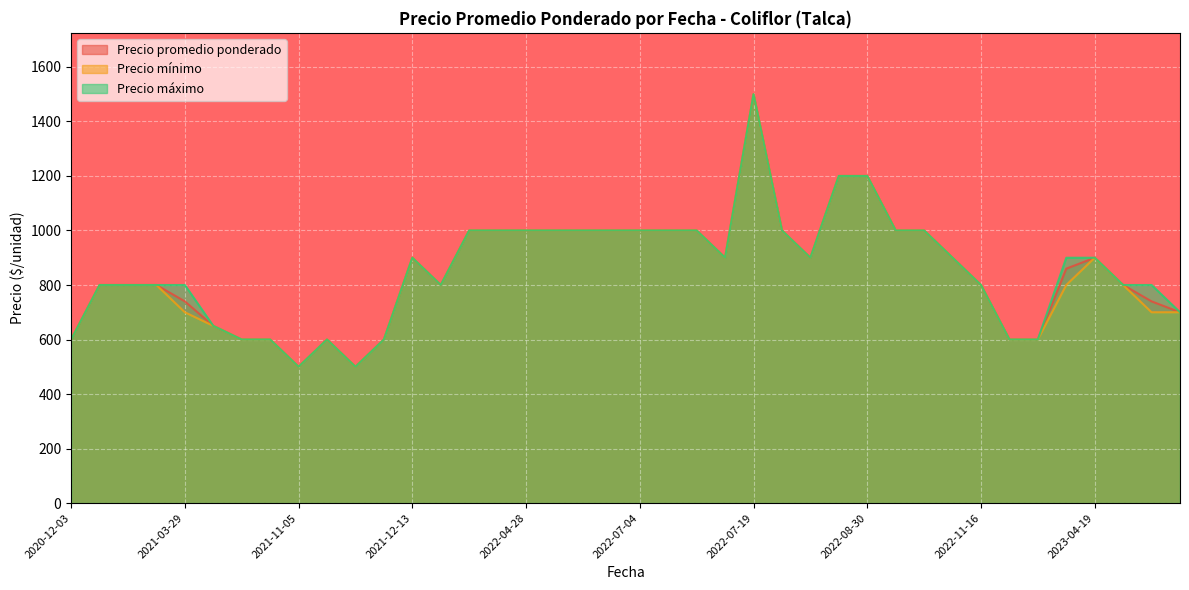

At which category is the sum across all series the highest?

2022-07-19